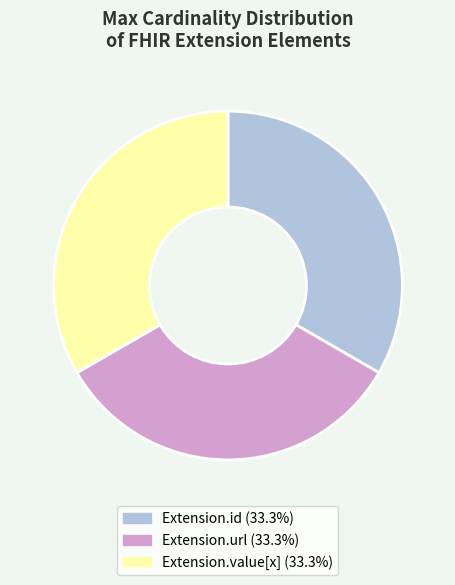

Is there a majority slice in this chart?

No